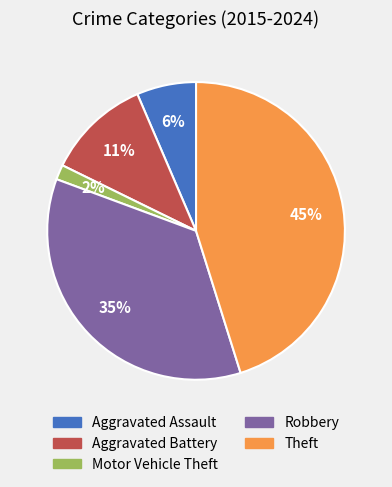

To the nearest percent, what portion does Robbery represent?

35%